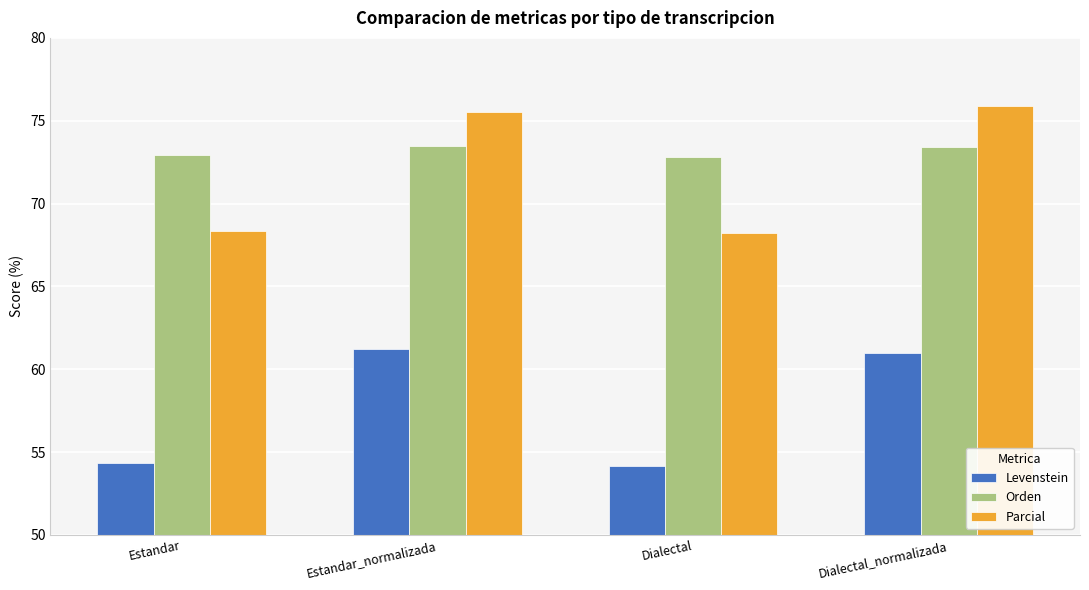

What is the average value of the Parcial series?

72.0